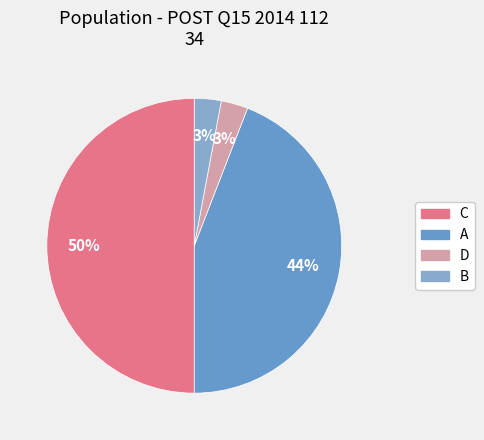

Which category has the smallest portion of the pie?

D